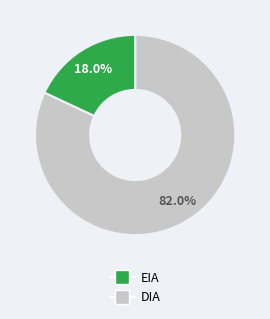

Is there a majority slice in this chart?

Yes